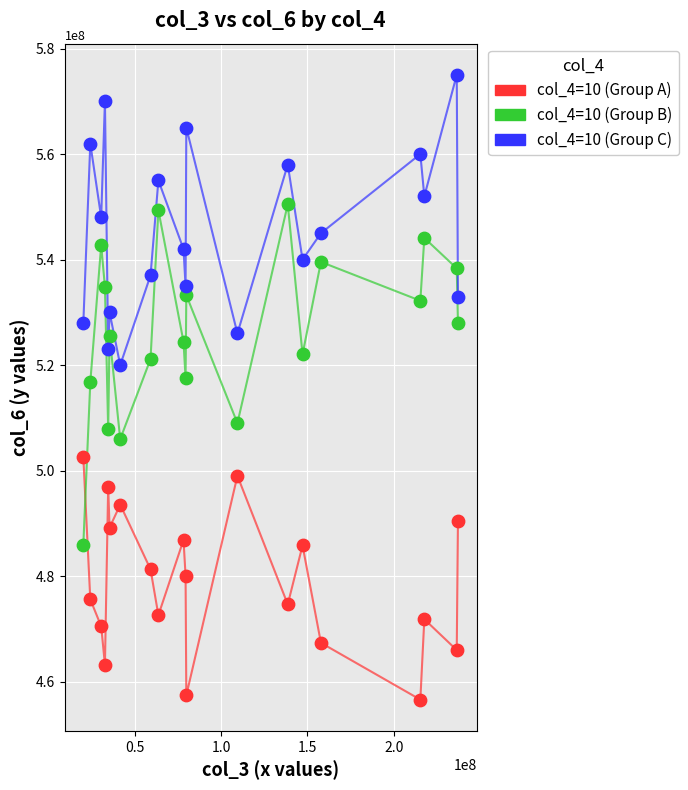

Which series reaches the maximum Y coordinate?

col_4=10 (Group C)